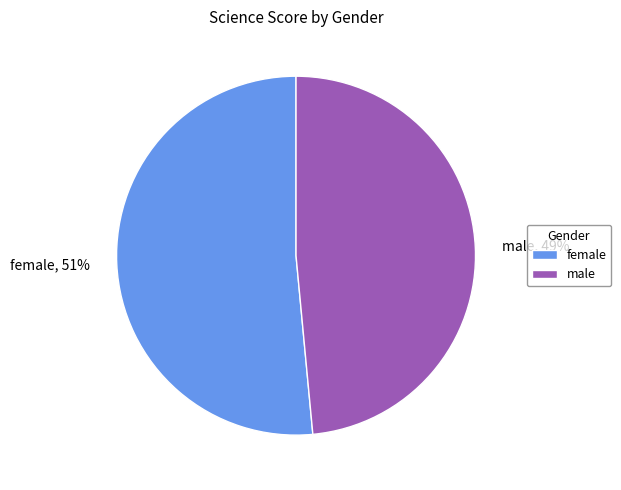

Is female, 51% the majority of the pie?

Yes